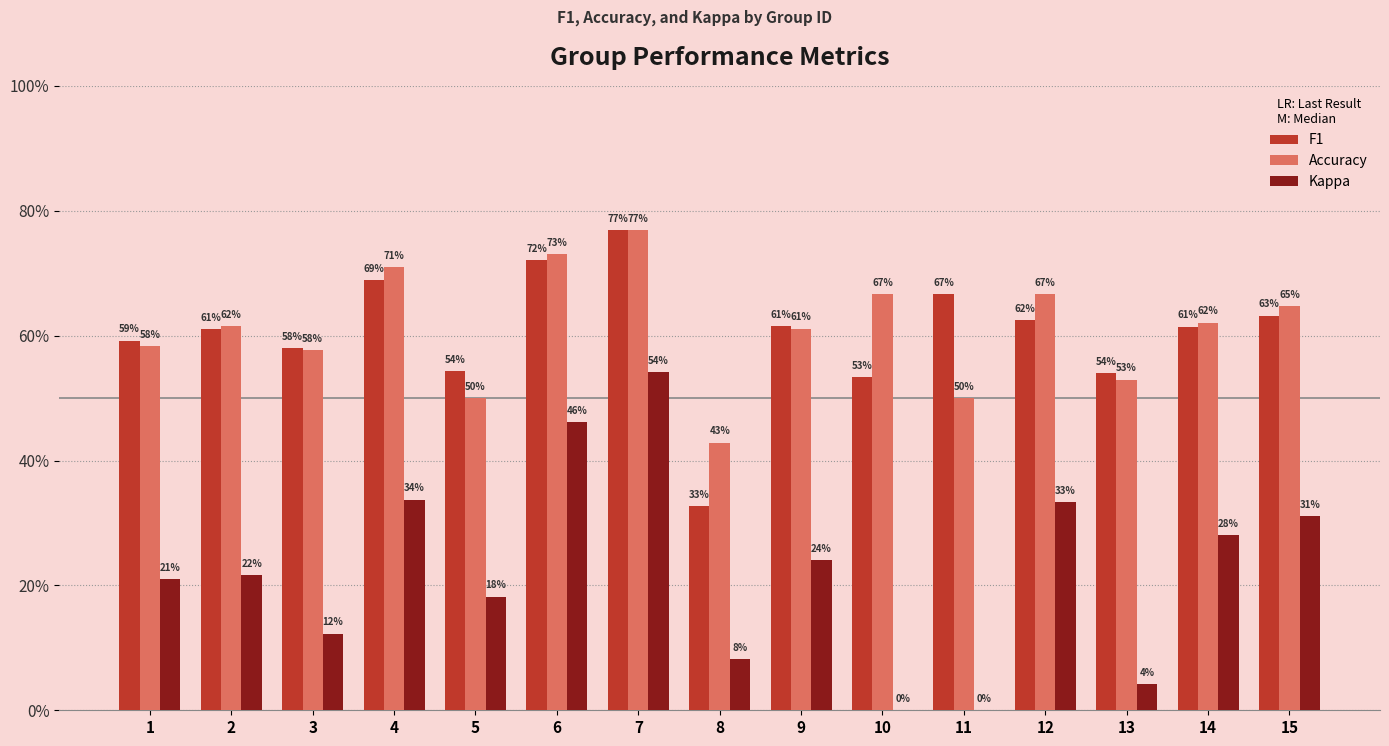

Reading left to right, what are all the values shown in this chart?

F1: 0.6	0.6	0.6	0.7	0.5	0.7	0.8	0.3	0.6	0.5	0.7	0.6	0.5	0.6	0.6
Accuracy: 0.6	0.6	0.6	0.7	0.5	0.7	0.8	0.4	0.6	0.7	0.5	0.7	0.5	0.6	0.6
Kappa: 0.2	0.2	0.1	0.3	0.2	0.5	0.5	0.1	0.2	0.0	0.0	0.3	0.0	0.3	0.3